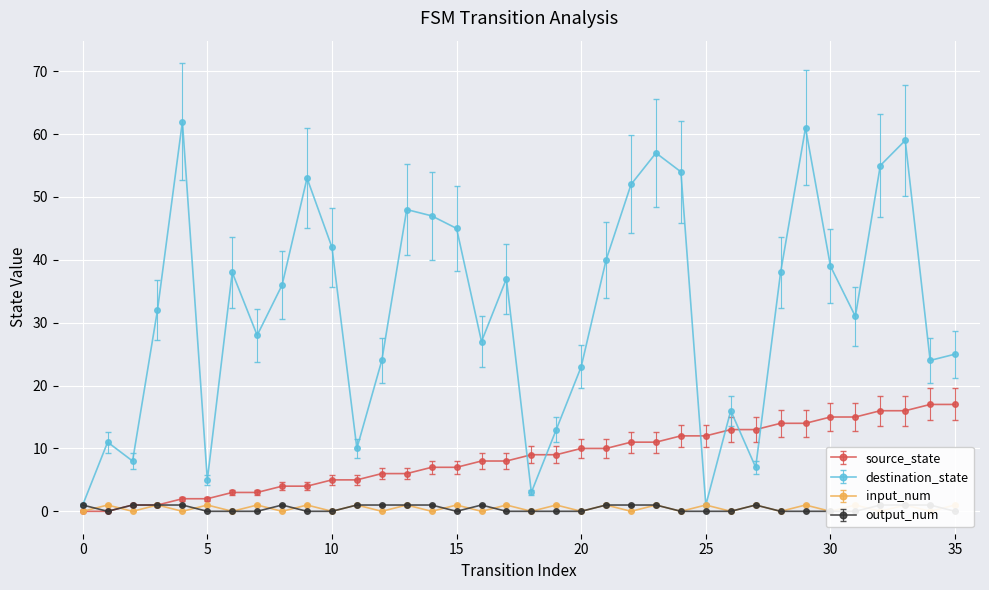

Count the number of categories in the chart.

36